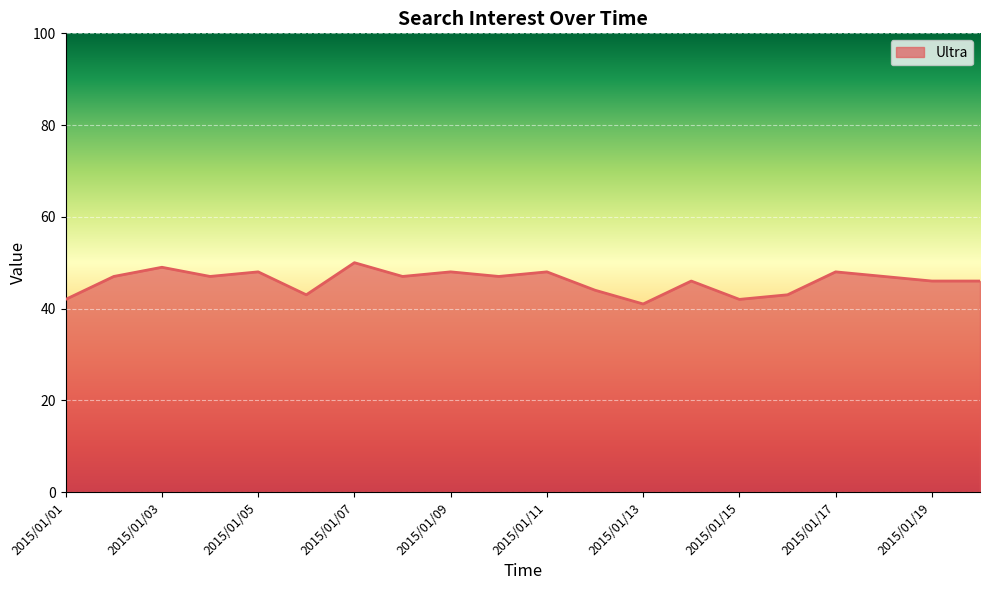

What is the difference between the maximum and minimum values?

9